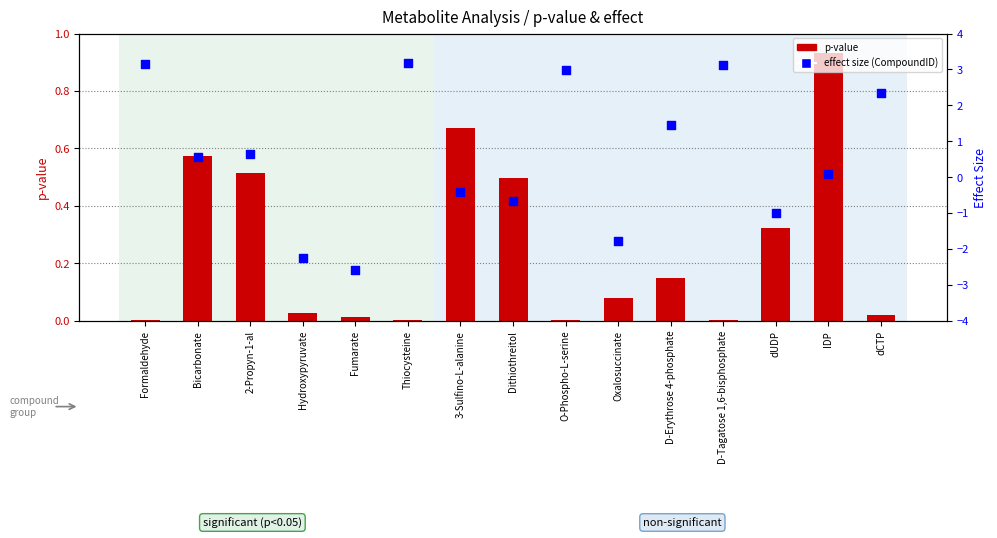

Which series reaches the maximum Y coordinate?

effect size (CompoundID)